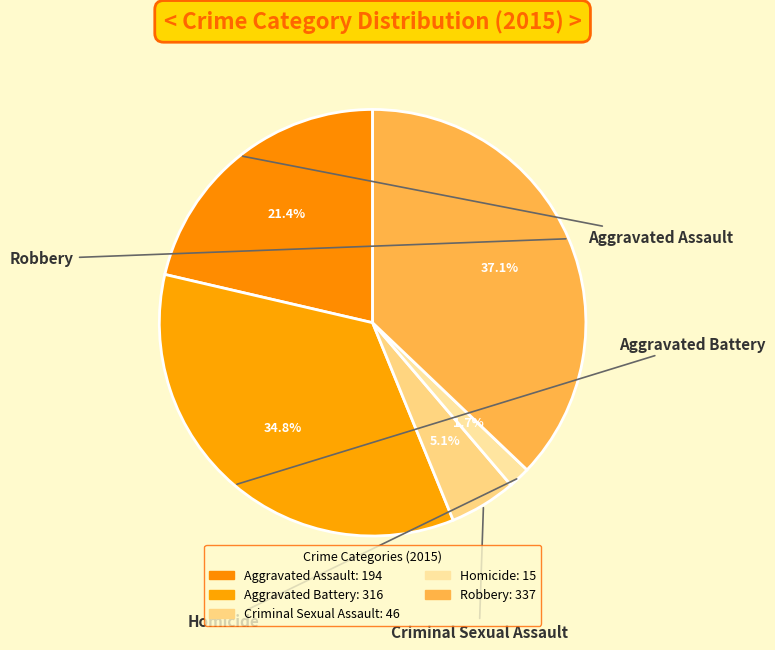

Does Homicide account for over 50% of the chart?

No